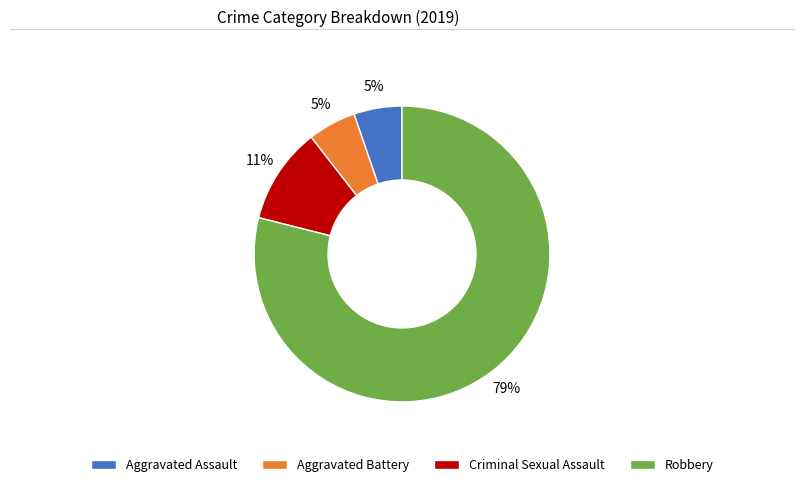

What percentage is the Aggravated Battery slice, to the nearest percent?

5%